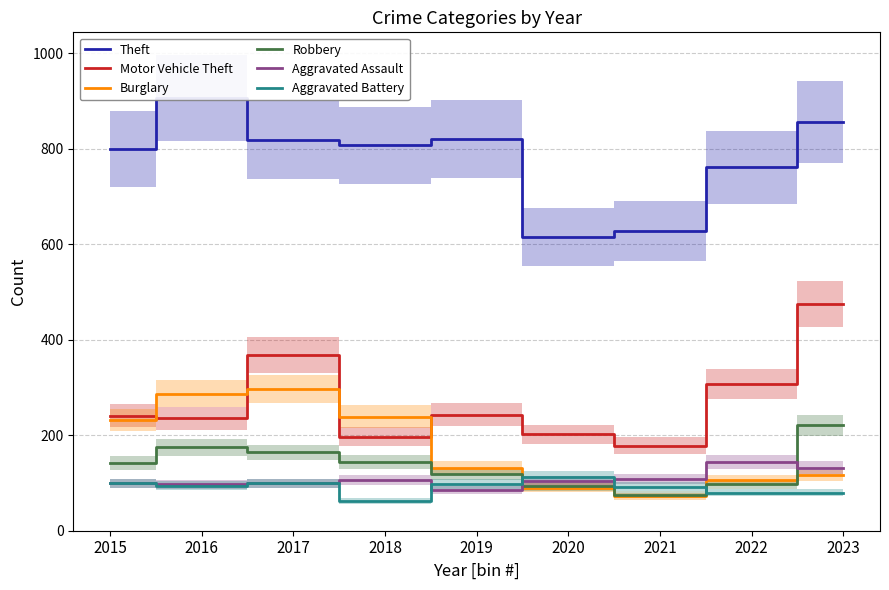

What is the value of the Aggravated Assault point at the 7th from the left?

108